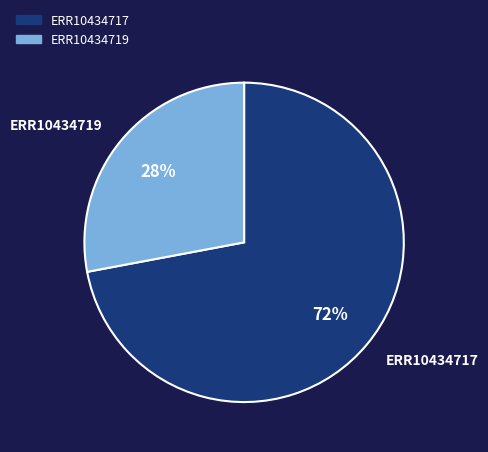

Approximately how many times larger is the value at ERR10434717 compared to ERR10434719?

2.6